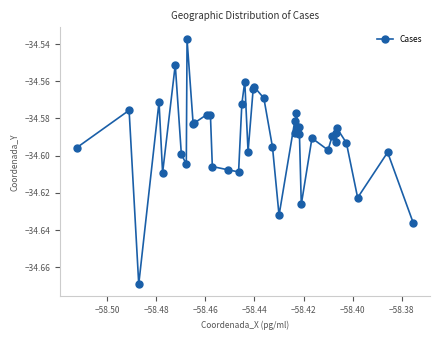

True or false: the data has more than 1 interior local peaks.

True